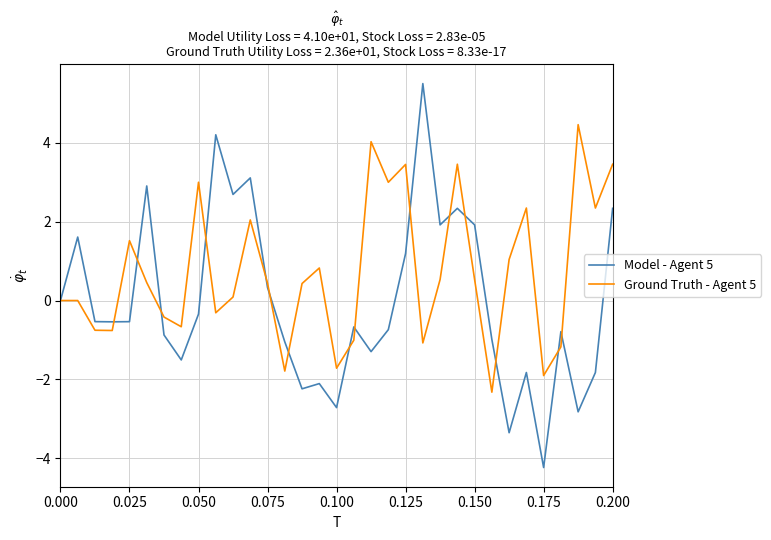

What is the minimum value shown in the chart?

-4.2